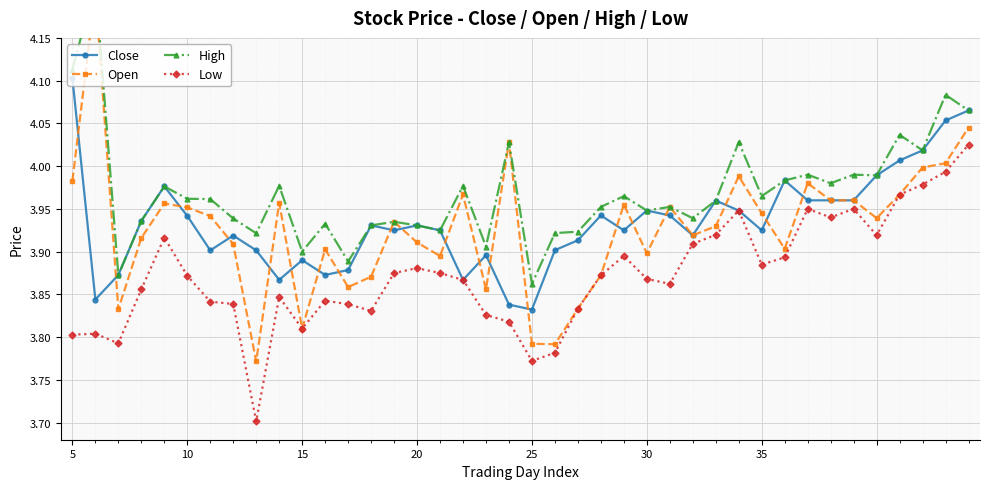

True or false: Low has more than 2 points higher than both neighbors.

True